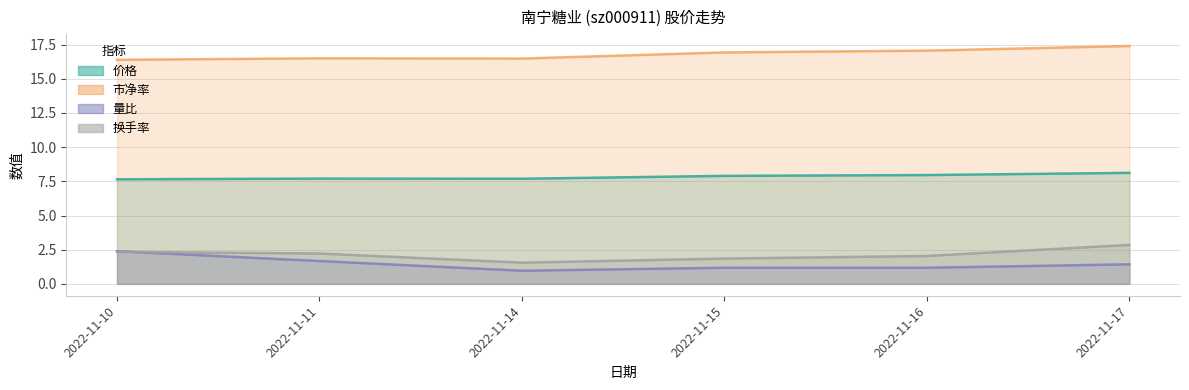

Does the chart display data point markers on the line(s)?

No